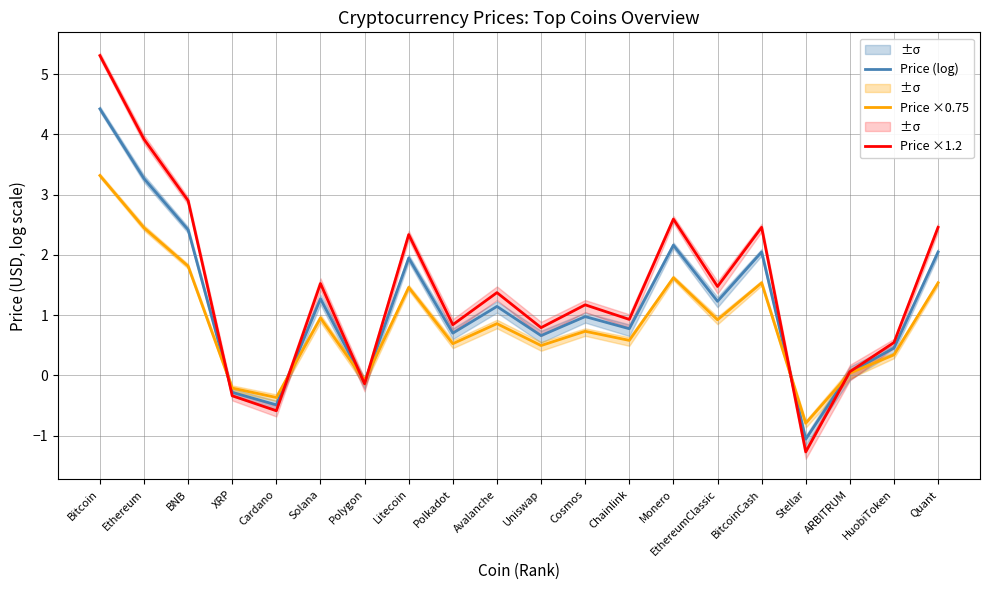

Between Litecoin and HuobiToken, which series saw the biggest shift?

Price ×1.2